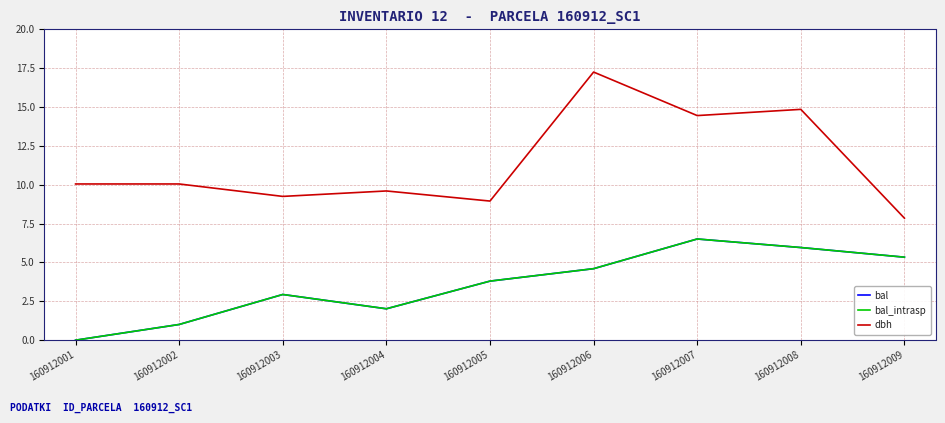

What is the sum of the bal_intrasp values at 160912006 and 160912004?

6.6